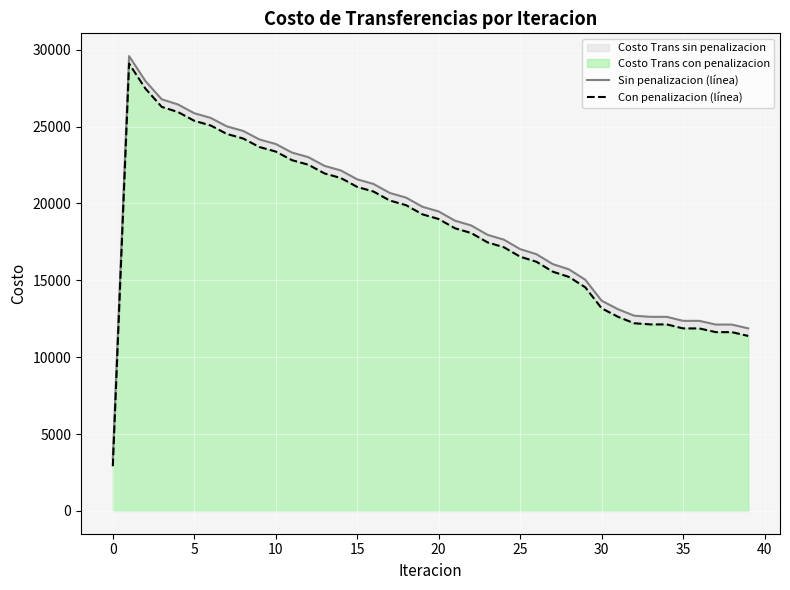

How many series are shown in this chart?

2